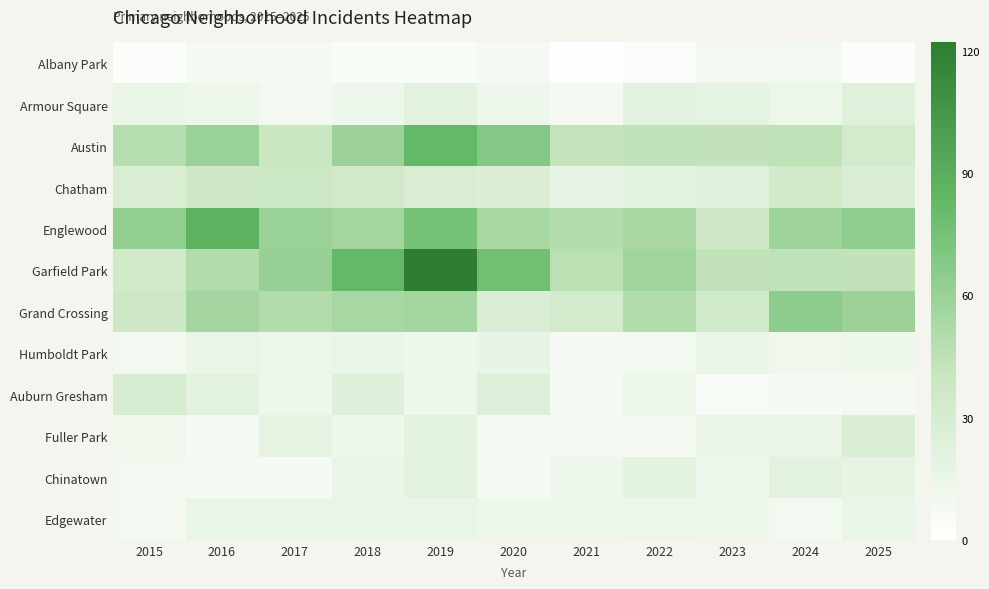

What is the greatest value displayed?

122